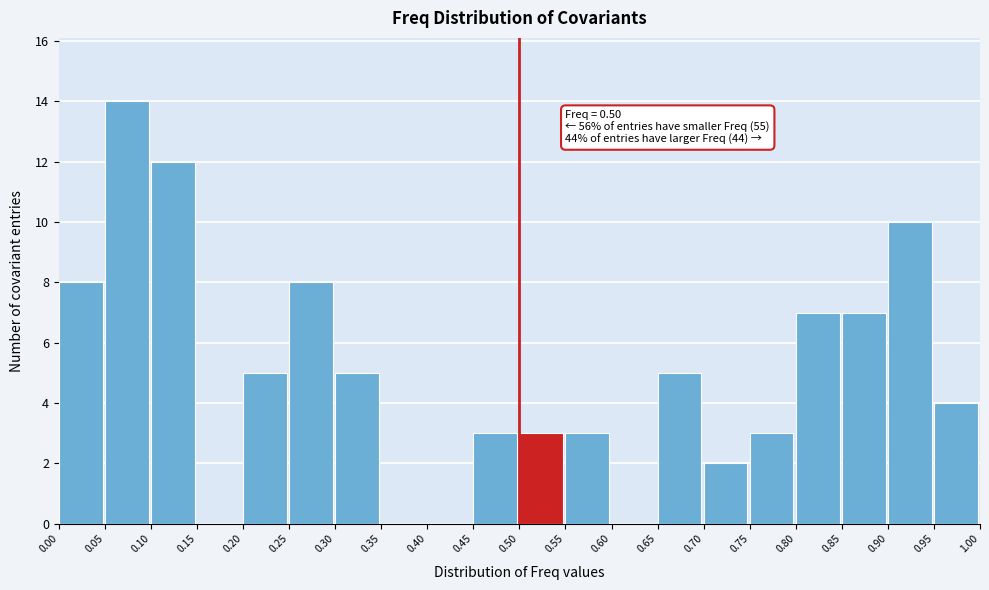

Which range on the x-axis has the tallest bar?

0.05 to 0.10